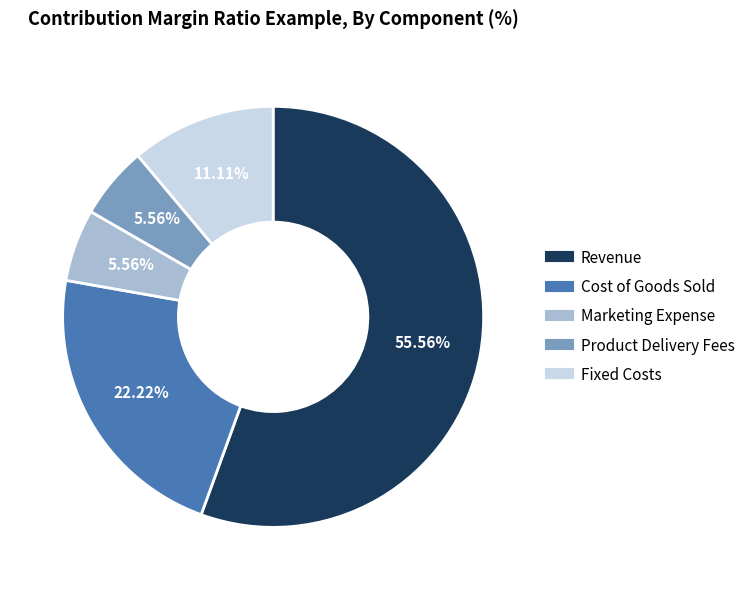

Which slice is the largest?

Revenue